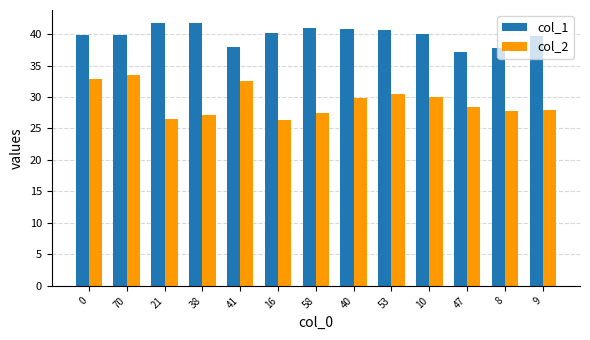

What is the difference between the second highest and minimum values in the col_1 series?

4.5